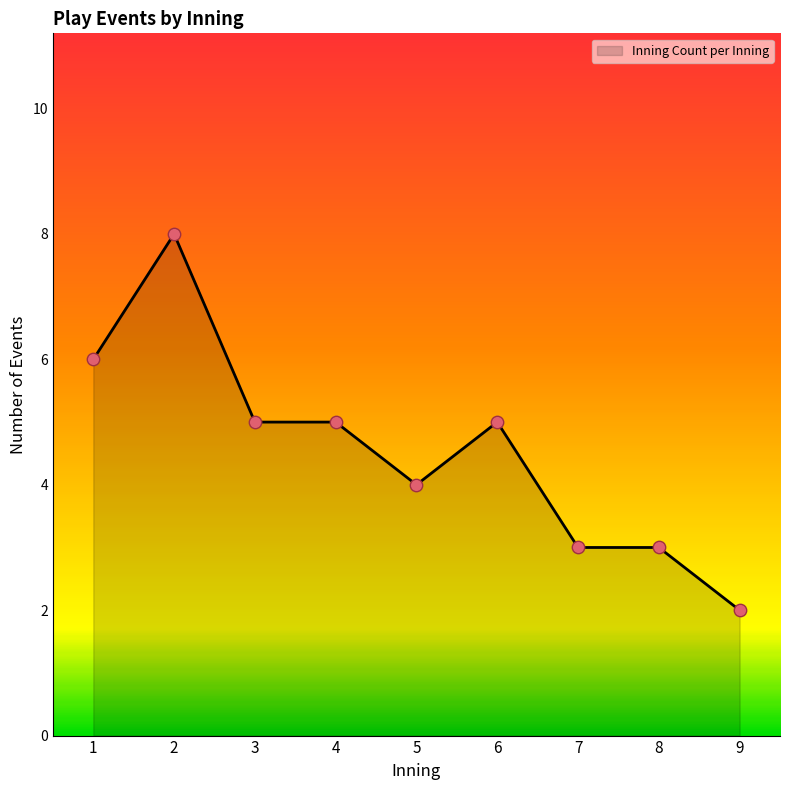

Approximately how many times larger is the value at 5 compared to 3?

0.8